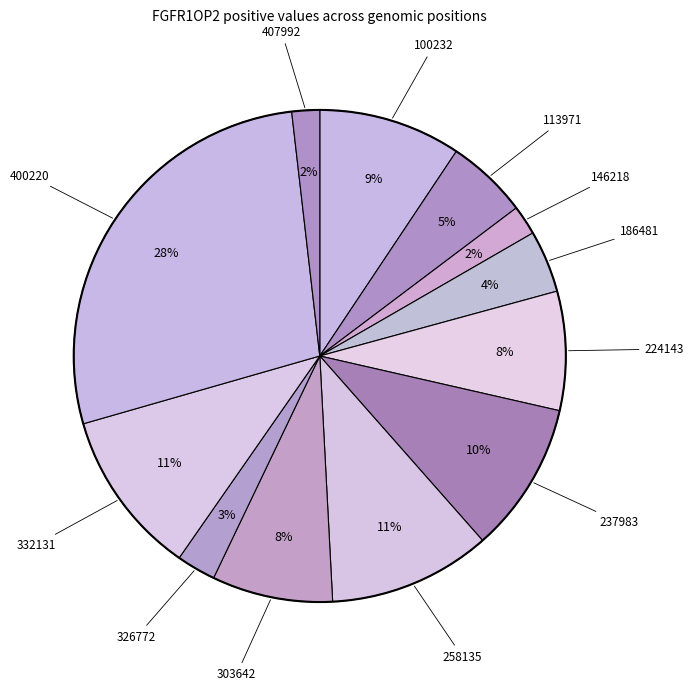

Which category has the smallest portion of the pie?

407992